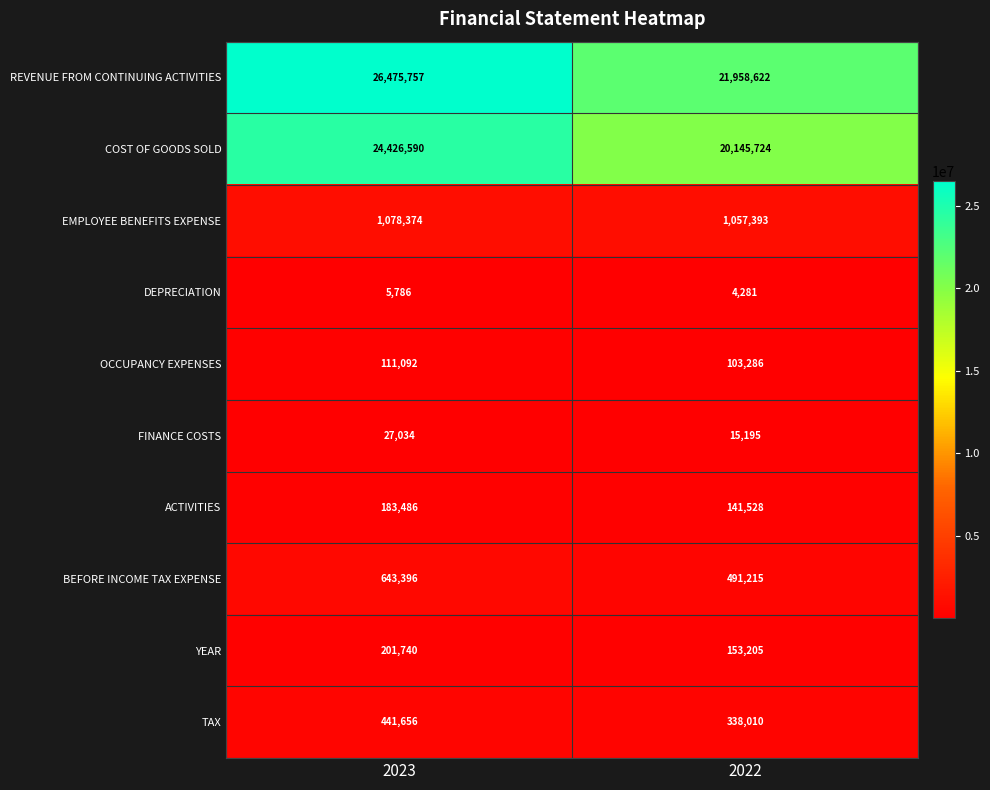

Rank the series at 2022 from highest to lowest value.

REVENUE FROM CONTINUING ACTIVITIES, COST OF GOODS SOLD, EMPLOYEE BENEFITS EXPENSE, BEFORE INCOME TAX EXPENSE, TAX, YEAR, ACTIVITIES, OCCUPANCY EXPENSES, FINANCE COSTS, DEPRECIATION